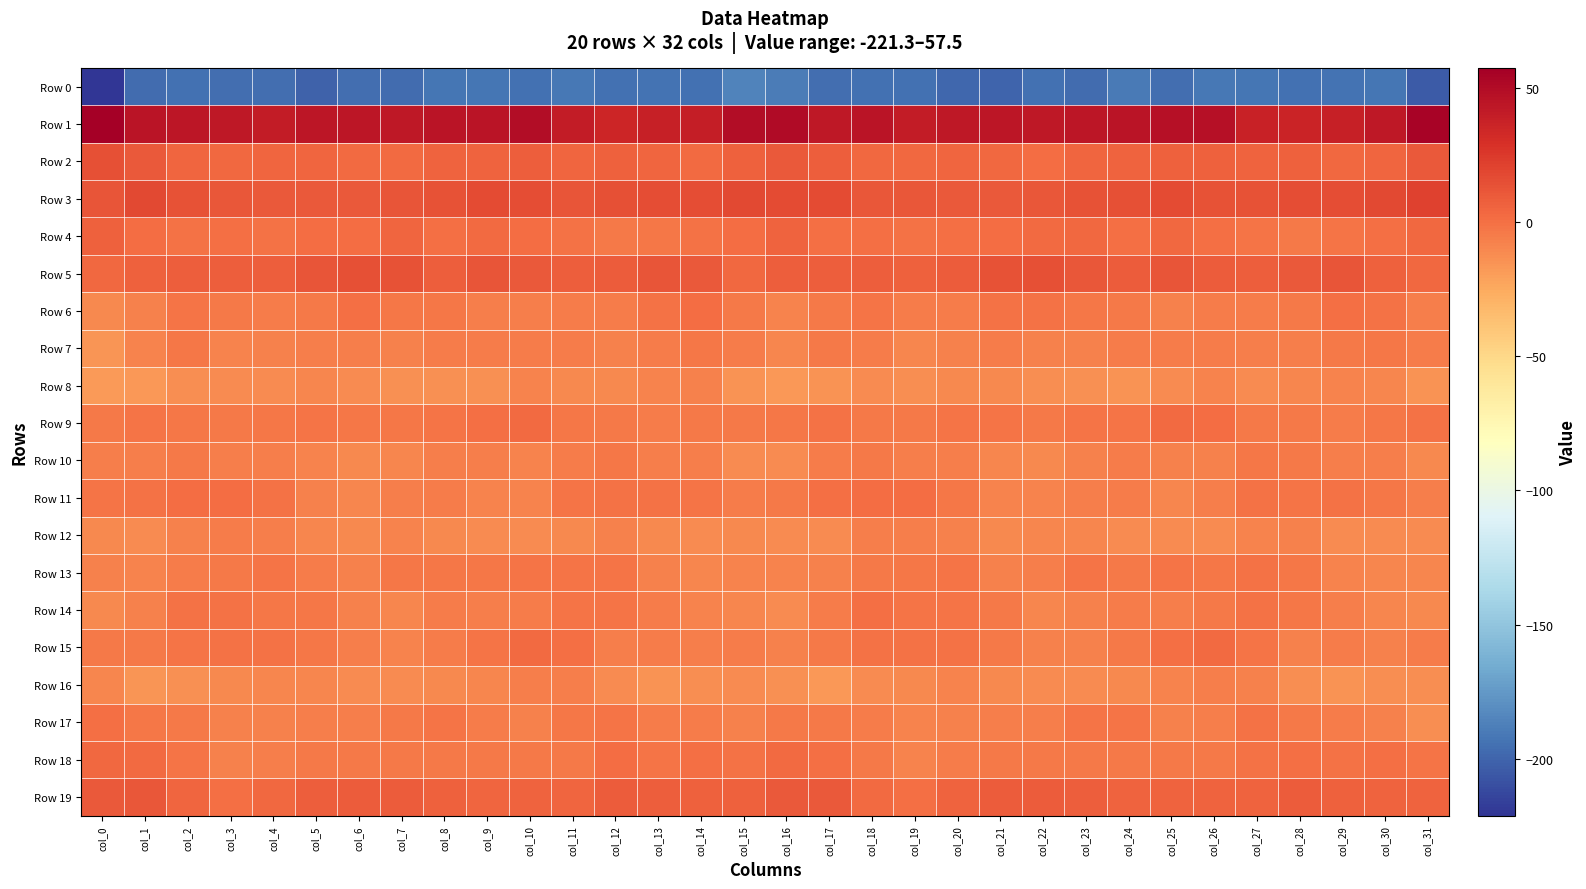

Reading left to right, extract all data points from this chart.

Row 0: col_0=-221.3	col_1=-196.6	col_2=-194.8	col_3=-195.2	col_4=-196.1	col_5=-200.9	col_6=-195.6	col_7=-196.9	col_8=-192.7	col_9=-192.8	col_10=-194.4	col_11=-191.0	col_12=-194.8	col_13=-193.0	col_14=-194.5	col_15=-186.0	col_16=-189.4	col_17=-195.5	col_18=-195.1	col_19=-194.6	col_20=-198.6	col_21=-199.6	col_22=-194.8	col_23=-197.0	col_24=-190.8	col_25=-195.3	col_26=-191.8	col_27=-192.9	col_28=-194.2	col_29=-193.5	col_30=-192.7	col_31=-204.4
Row 1: col_0=57.5	col_1=44.5	col_2=43.8	col_3=42.9	col_4=40.4	col_5=43.8	col_6=43.4	col_7=42.9	col_8=45.4	col_9=45.0	col_10=49.1	col_11=41.1	col_12=35.1	col_13=38.3	col_14=39.8	col_15=49.8	col_16=50.5	col_17=42.3	col_18=45.2	col_19=40.3	col_20=42.3	col_21=43.6	col_22=43.1	col_23=43.7	col_24=45.1	col_25=46.8	col_26=47.5	col_27=37.4	col_28=36.1	col_29=39.0	col_30=43.2	col_31=54.4
Row 2: col_0=14.3	col_1=10.6	col_2=4.7	col_3=3.9	col_4=4.3	col_5=4.4	col_6=2.0	col_7=2.7	col_8=6.0	col_9=5.7	col_10=7.6	col_11=5.1	col_12=6.5	col_13=4.9	col_14=2.6	col_15=6.8	col_16=10.1	col_17=8.4	col_18=3.5	col_19=3.8	col_20=4.7	col_21=3.9	col_22=1.3	col_23=4.5	col_24=5.8	col_25=6.9	col_26=6.4	col_27=5.3	col_28=6.8	col_29=3.4	col_30=4.7	col_31=10.3
Row 3: col_0=11.8	col_1=17.4	col_2=12.9	col_3=11.6	col_4=10.4	col_5=10.4	col_6=10.2	col_7=12.7	col_8=13.3	col_9=16.2	col_10=15.3	col_11=12.8	col_12=14.7	col_13=15.8	col_14=15.9	col_15=17.2	col_16=17.1	col_17=17.2	col_18=11.6	col_19=11.4	col_20=10.3	col_21=10.3	col_22=10.8	col_23=13.4	col_24=14.0	col_25=16.8	col_26=13.8	col_27=12.9	col_28=15.8	col_29=15.6	col_30=17.7	col_31=21.5
Row 4: col_0=6.5	col_1=1.7	col_2=-0.7	col_3=-0.0	col_4=-0.6	col_5=1.2	col_6=1.3	col_7=4.5	col_8=0.5	col_9=2.8	col_10=1.6	col_11=-1.1	col_12=-4.1	col_13=-2.7	col_14=-1.0	col_15=1.7	col_16=5.9	col_17=0.3	col_18=-0.1	col_19=-0.3	col_20=-0.2	col_21=1.3	col_22=2.4	col_23=3.7	col_24=0.2	col_25=3.7	col_26=0.1	col_27=-2.1	col_28=-4.3	col_29=-1.8	col_30=-0.1	col_31=3.8
Row 5: col_0=4.0	col_1=6.7	col_2=7.8	col_3=8.1	col_4=7.6	col_5=12.5	col_6=14.0	col_7=13.8	col_8=8.3	col_9=11.8	col_10=10.1	col_11=7.7	col_12=9.1	col_13=12.3	col_14=10.1	col_15=3.8	col_16=7.8	col_17=7.5	col_18=8.4	col_19=7.3	col_20=9.1	col_21=13.7	col_22=14.4	col_23=11.3	col_24=8.8	col_25=12.5	col_26=8.5	col_27=7.8	col_28=10.5	col_29=12.5	col_30=7.0	col_31=3.4
Row 6: col_0=-11.1	col_1=-7.7	col_2=-1.4	col_3=-4.3	col_4=-5.0	col_5=-3.5	col_6=0.3	col_7=-2.6	col_8=-3.1	col_9=-6.1	col_10=-6.4	col_11=-4.7	col_12=-5.3	col_13=-0.8	col_14=1.2	col_15=-4.5	col_16=-8.3	col_17=-4.2	col_18=-1.9	col_19=-5.0	col_20=-5.2	col_21=-1.0	col_22=-0.7	col_23=-3.3	col_24=-3.7	col_25=-7.4	col_26=-5.0	col_27=-5.4	col_28=-3.6	col_29=0.5	col_30=-0.7	col_31=-6.2
Row 7: col_0=-16.4	col_1=-8.8	col_2=-3.5	col_3=-8.3	col_4=-7.6	col_5=-6.4	col_6=-5.9	col_7=-7.7	col_8=-5.6	col_9=-4.8	col_10=-5.0	col_11=-5.5	col_12=-7.5	col_13=-5.0	col_14=-2.9	col_15=-5.6	col_16=-9.5	col_17=-4.5	col_18=-5.2	col_19=-9.0	col_20=-7.1	col_21=-5.6	col_22=-6.9	col_23=-7.4	col_24=-4.8	col_25=-5.0	col_26=-4.7	col_27=-6.7	col_28=-6.4	col_29=-4.3	col_30=-3.2	col_31=-4.7
Row 8: col_0=-18.1	col_1=-16.8	col_2=-12.7	col_3=-11.2	col_4=-11.6	col_5=-9.3	col_6=-12.2	col_7=-13.4	col_8=-14.4	col_9=-13.7	col_10=-8.1	col_11=-10.4	col_12=-10.8	col_13=-8.2	col_14=-7.6	col_15=-14.5	col_16=-17.5	col_17=-15.1	col_18=-11.4	col_19=-12.3	col_20=-10.4	col_21=-10.1	col_22=-12.7	col_23=-13.8	col_24=-14.6	col_25=-11.5	col_26=-8.3	col_27=-11.4	col_28=-9.4	col_29=-7.9	col_30=-9.3	col_31=-14.9
Row 9: col_0=-3.8	col_1=-1.3	col_2=-2.9	col_3=-3.8	col_4=-2.5	col_5=-1.3	col_6=-3.5	col_7=-2.8	col_8=-1.7	col_9=0.5	col_10=2.8	col_11=-2.8	col_12=-4.3	col_13=-4.8	col_14=-3.6	col_15=-3.5	col_16=-2.4	col_17=-1.2	col_18=-3.7	col_19=-3.8	col_20=-1.5	col_21=-1.8	col_22=-4.0	col_23=-1.8	col_24=-1.6	col_25=2.2	col_26=0.9	col_27=-4.0	col_28=-4.1	col_29=-4.9	col_30=-2.8	col_31=-0.3
Row 10: col_0=-5.8	col_1=-6.0	col_2=-3.7	col_3=-5.8	col_4=-6.0	col_5=-8.6	col_6=-10.5	col_7=-9.0	col_8=-5.7	col_9=-6.2	col_10=-8.3	col_11=-4.9	col_12=-2.9	col_13=-5.8	col_14=-6.1	col_15=-11.7	col_16=-11.5	col_17=-4.9	col_18=-4.3	col_19=-6.2	col_20=-6.5	col_21=-9.7	col_22=-10.6	col_23=-7.6	col_24=-5.4	col_25=-7.2	col_26=-7.5	col_27=-3.2	col_28=-3.9	col_29=-6.3	col_30=-6.7	col_31=-10.1
Row 11: col_0=-2.4	col_1=-1.1	col_2=1.4	col_3=1.8	col_4=-0.9	col_5=-7.0	col_6=-9.3	col_7=-6.6	col_8=-5.0	col_9=-8.3	col_10=-8.4	col_11=-1.9	col_12=-0.9	col_13=-0.9	col_14=-2.1	col_15=-5.5	col_16=-4.1	col_17=-0.0	col_18=1.8	col_19=1.2	col_20=-3.3	col_21=-8.5	col_22=-8.6	col_23=-6.0	col_24=-5.4	col_25=-9.4	col_26=-6.2	col_27=-0.3	col_28=-1.5	col_29=-1.0	col_30=-3.3	col_31=-6.2
Row 12: col_0=-10.9	col_1=-12.1	col_2=-7.2	col_3=-5.6	col_4=-6.4	col_5=-9.3	col_6=-10.6	col_7=-8.3	col_8=-10.9	col_9=-11.8	col_10=-11.8	col_11=-10.4	col_12=-7.3	col_13=-10.1	col_14=-11.9	col_15=-11.1	col_16=-12.1	col_17=-11.2	col_18=-5.8	col_19=-6.1	col_20=-7.2	col_21=-10.3	col_22=-9.7	col_23=-9.0	col_24=-11.4	col_25=-11.7	col_26=-11.8	col_27=-8.9	col_28=-7.7	col_29=-11.8	col_30=-11.5	col_31=-11.9
Row 13: col_0=-7.5	col_1=-8.4	col_2=-4.8	col_3=-3.7	col_4=-1.6	col_5=-4.7	col_6=-7.9	col_7=-2.5	col_8=-3.1	col_9=-2.9	col_10=-2.2	col_11=-2.0	col_12=-1.3	col_13=-7.3	col_14=-9.5	col_15=-8.1	col_16=-8.0	col_17=-7.2	col_18=-4.2	col_19=-3.3	col_20=-1.6	col_21=-6.8	col_22=-6.1	col_23=-1.9	col_24=-3.5	col_25=-2.1	col_26=-2.7	col_27=-0.8	col_28=-3.4	col_29=-8.8	col_30=-9.9	col_31=-9.8
Row 14: col_0=-11.0	col_1=-7.2	col_2=-1.0	col_3=-0.6	col_4=-2.4	col_5=-3.2	col_6=-7.4	col_7=-9.3	col_8=-5.1	col_9=-6.5	col_10=-5.0	col_11=-2.2	col_12=-1.6	col_13=-5.1	col_14=-8.4	col_15=-10.0	col_16=-11.7	col_17=-5.4	col_18=0.4	col_19=-2.1	col_20=-2.4	col_21=-4.2	col_22=-9.3	col_23=-7.5	col_24=-5.6	col_25=-6.0	col_26=-4.1	col_27=-1.2	col_28=-2.7	col_29=-6.6	col_30=-9.2	col_31=-10.2
Row 15: col_0=-4.5	col_1=-4.5	col_2=-1.8	col_3=-1.1	col_4=-0.6	col_5=-3.5	col_6=-6.3	col_7=-8.6	col_8=-4.9	col_9=-2.0	col_10=3.0	col_11=0.3	col_12=-6.5	col_13=-5.7	col_14=-6.7	col_15=-5.2	col_16=-7.6	col_17=-4.0	col_18=-1.3	col_19=-1.2	col_20=-1.1	col_21=-4.2	col_22=-7.8	col_23=-7.7	col_24=-4.1	col_25=0.3	col_26=3.0	col_27=-2.3	col_28=-7.1	col_29=-5.6	col_30=-6.8	col_31=-5.0
Row 16: col_0=-9.0	col_1=-15.6	col_2=-14.0	col_3=-10.2	col_4=-9.3	col_5=-9.5	col_6=-11.4	col_7=-11.8	col_8=-11.1	col_9=-9.7	col_10=-6.5	col_11=-6.4	col_12=-11.2	col_13=-14.4	col_14=-12.7	col_15=-11.2	col_16=-14.1	col_17=-17.1	col_18=-11.9	col_19=-10.3	col_20=-8.9	col_21=-10.1	col_22=-11.9	col_23=-11.4	col_24=-10.9	col_25=-8.4	col_26=-6.0	col_27=-7.5	col_28=-13.1	col_29=-14.5	col_30=-12.4	col_31=-12.6
Row 17: col_0=-0.1	col_1=-3.2	col_2=-4.1	col_3=-7.3	col_4=-7.7	col_5=-6.4	col_6=-5.8	col_7=-4.1	col_8=-1.5	col_9=-5.2	col_10=-7.6	col_11=-2.8	col_12=-2.2	col_13=-4.9	col_14=-4.9	col_15=-7.4	col_16=-4.1	col_17=-4.3	col_18=-4.9	col_19=-8.3	col_20=-7.1	col_21=-6.0	col_22=-5.9	col_23=-2.2	col_24=-2.3	col_25=-7.0	col_26=-6.1	col_27=-1.1	col_28=-4.1	col_29=-4.6	col_30=-6.9	col_31=-12.4
Row 18: col_0=3.2	col_1=2.2	col_2=-2.1	col_3=-7.1	col_4=-6.4	col_5=-3.8	col_6=-4.5	col_7=-3.5	col_8=-4.1	col_9=-4.5	col_10=-4.0	col_11=-3.5	col_12=1.0	col_13=-1.4	col_14=0.7	col_15=-0.5	col_16=2.0	col_17=0.5	col_18=-4.0	col_19=-8.2	col_20=-4.8	col_21=-3.9	col_22=-4.1	col_23=-3.9	col_24=-4.3	col_25=-4.3	col_26=-4.3	col_27=-1.3	col_28=0.2	col_29=-1.2	col_30=0.2	col_31=-1.5
Row 19: col_0=9.6	col_1=11.7	col_2=5.0	col_3=0.6	col_4=3.5	col_5=8.0	col_6=9.1	col_7=8.6	col_8=6.9	col_9=5.1	col_10=6.2	col_11=4.7	col_12=8.6	col_13=8.1	col_14=6.7	col_15=6.5	col_16=10.2	col_17=10.0	col_18=2.6	col_19=0.4	col_20=5.7	col_21=8.7	col_22=9.0	col_23=8.1	col_24=6.0	col_25=5.4	col_26=5.7	col_27=5.8	col_28=9.2	col_29=7.2	col_30=6.1	col_31=6.2